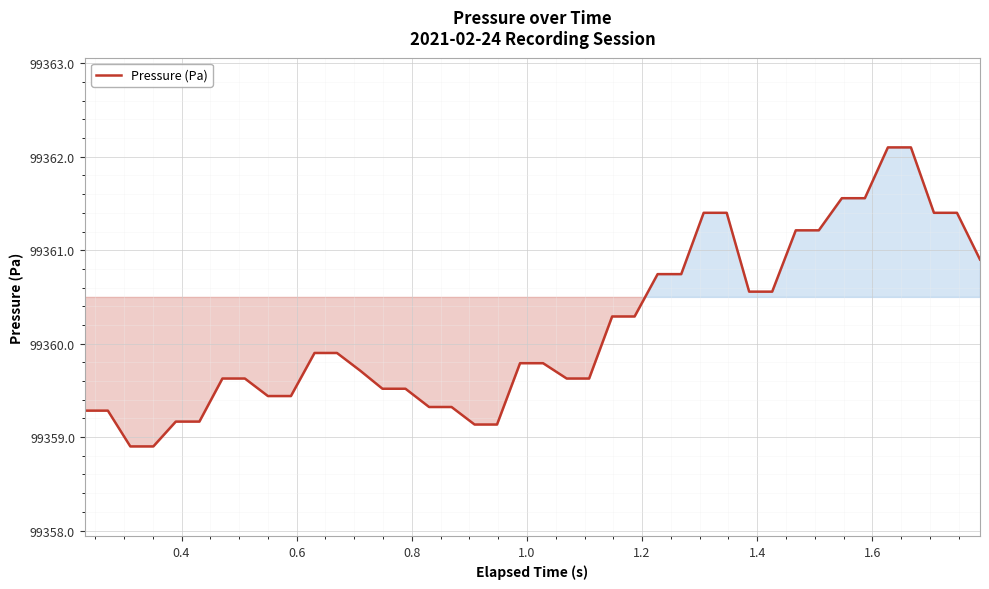

What is the maximum value shown in the chart?

99362.1